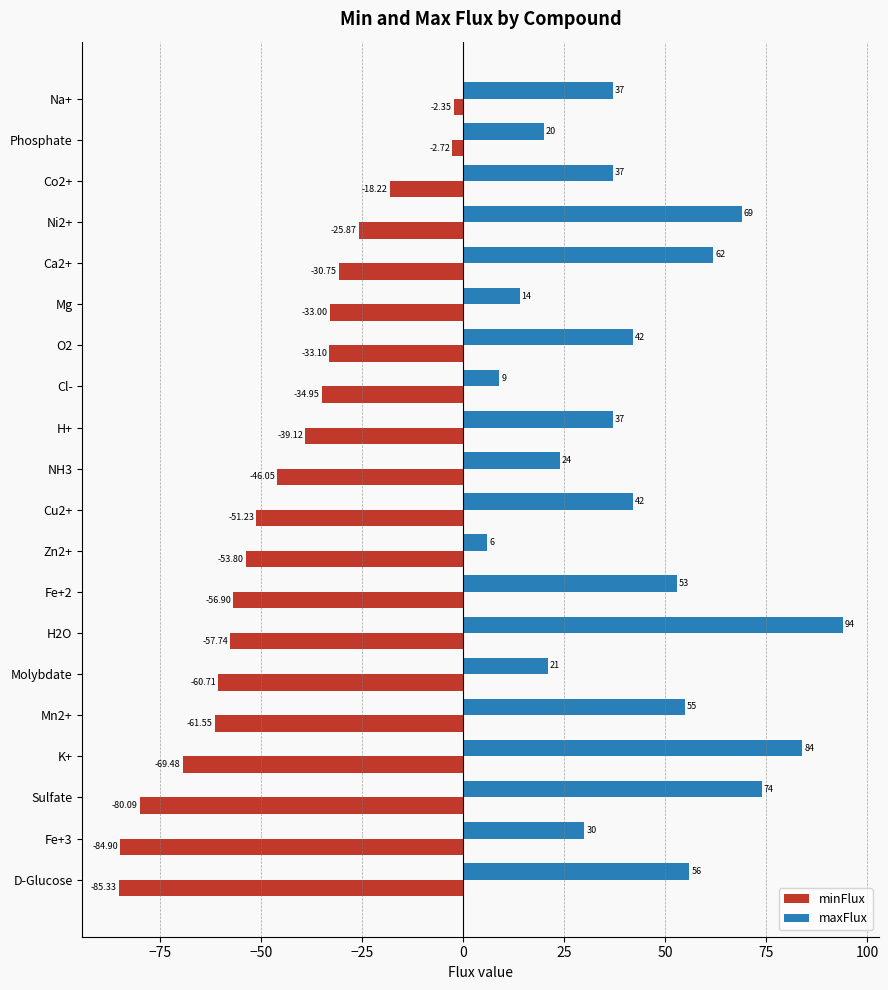

What is the difference between the second highest and minimum values in the maxFlux series?

78.0